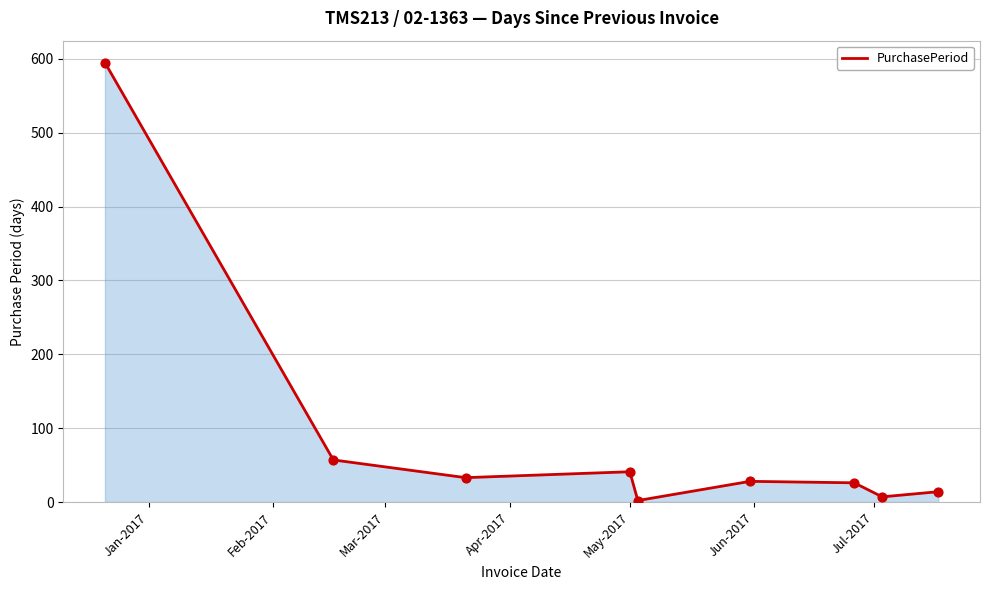

What is the greatest value displayed?

595